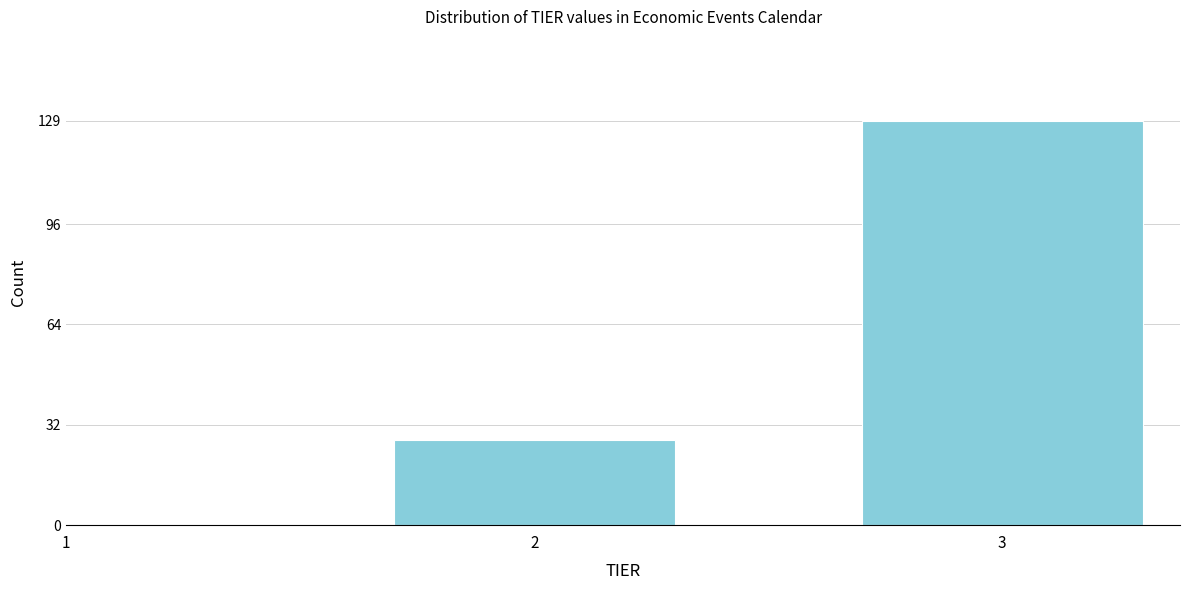

Reading left to right, list all the values displayed in this chart.

27	129